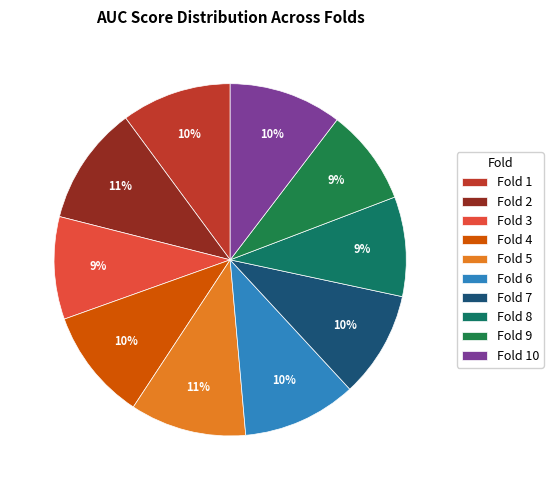

Between Fold 8 and Fold 10, which is larger?

Fold 10